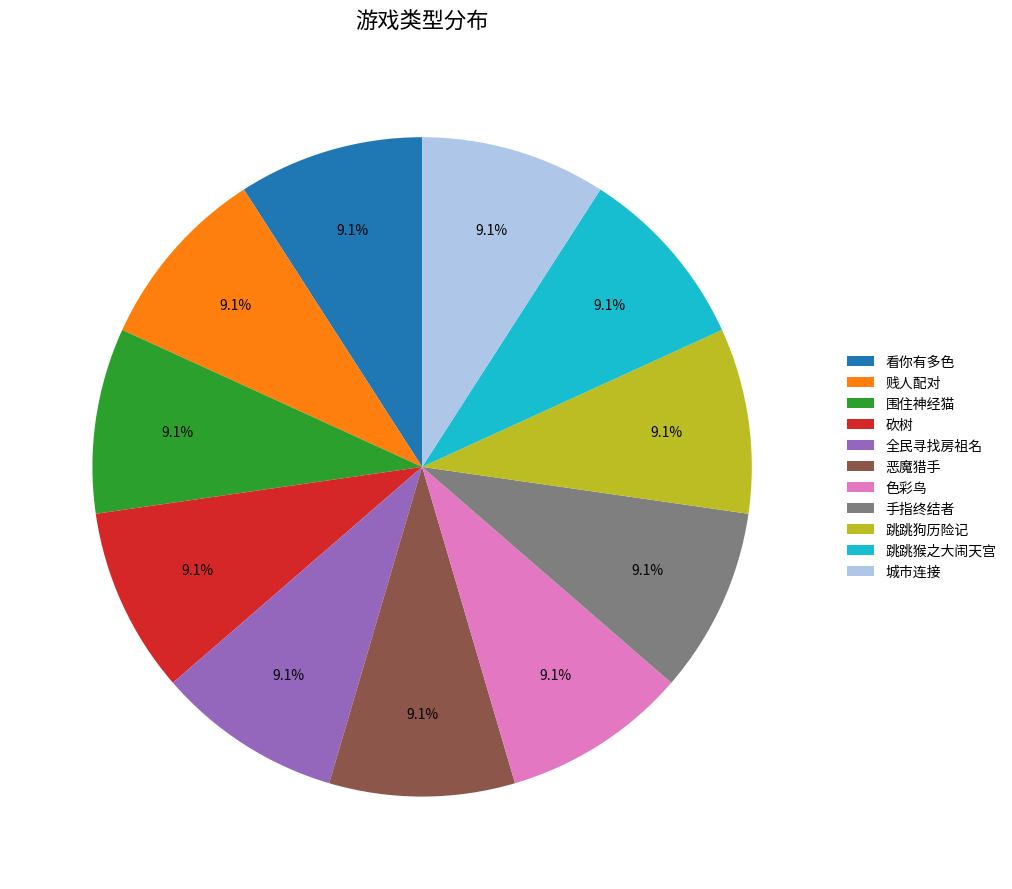

Does 手指终结者 represent more than half of the total?

No